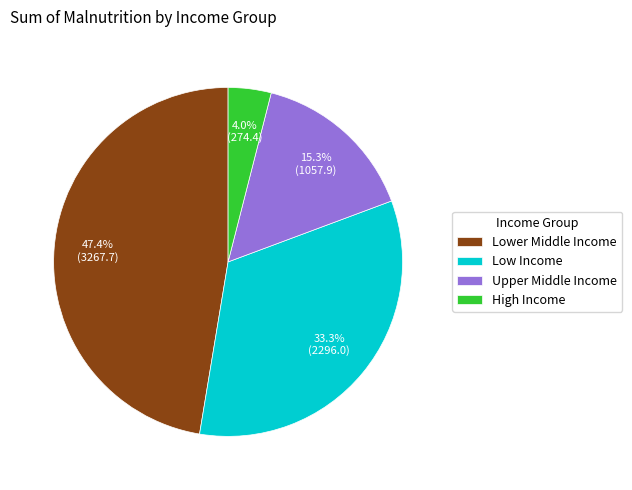

Rank the categories by value from lowest to highest.

High Income, Upper Middle Income, Low Income, Lower Middle Income